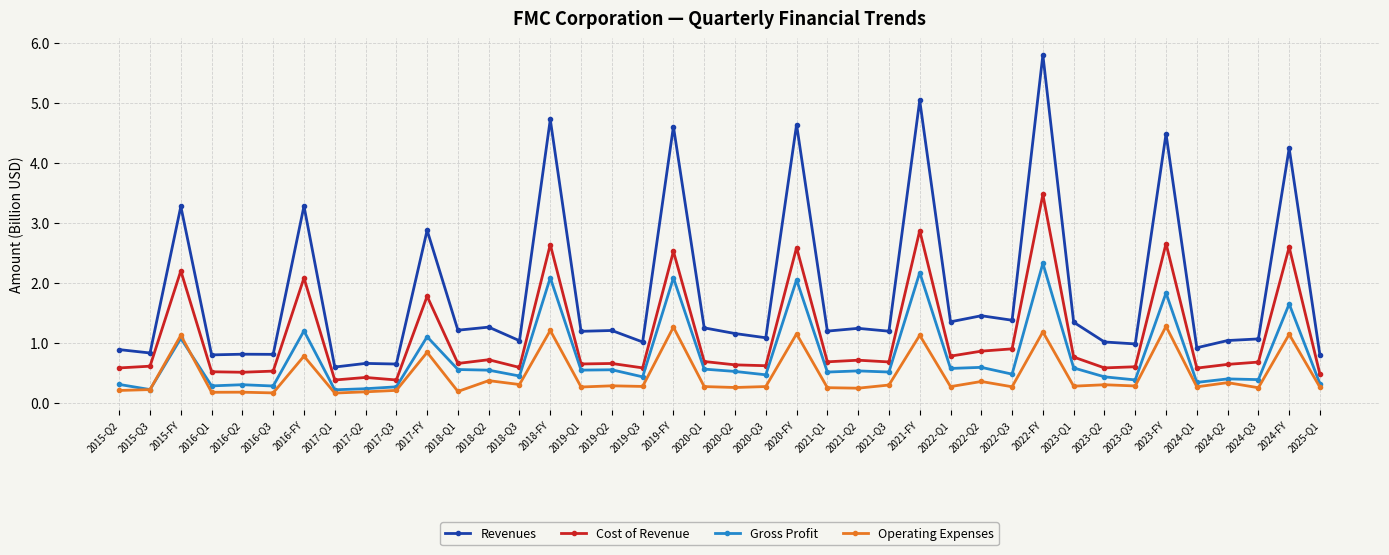

What is the value of the Gross Profit point at the 33rd from the left?

0.4